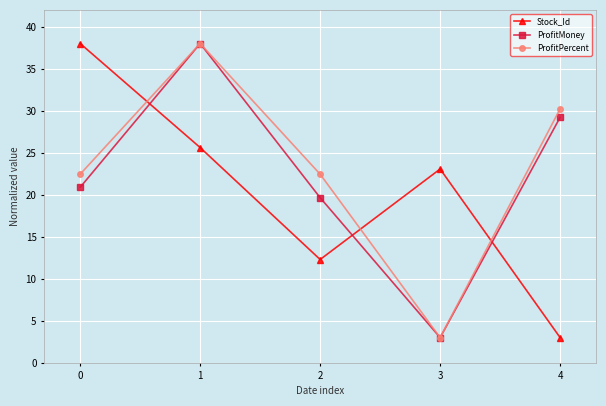

What are all the series names shown in the legend?

Stock_Id, ProfitMoney, ProfitPercent